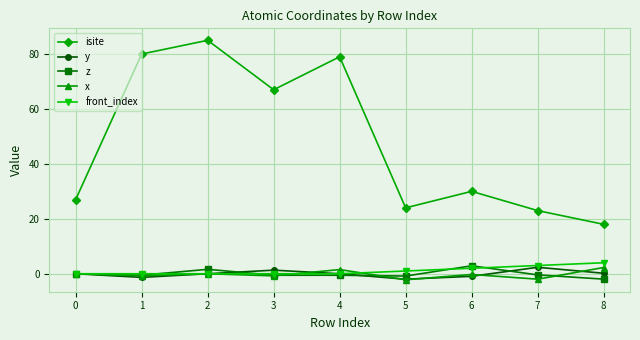

Is this an area chart (filled region under the line)?

No